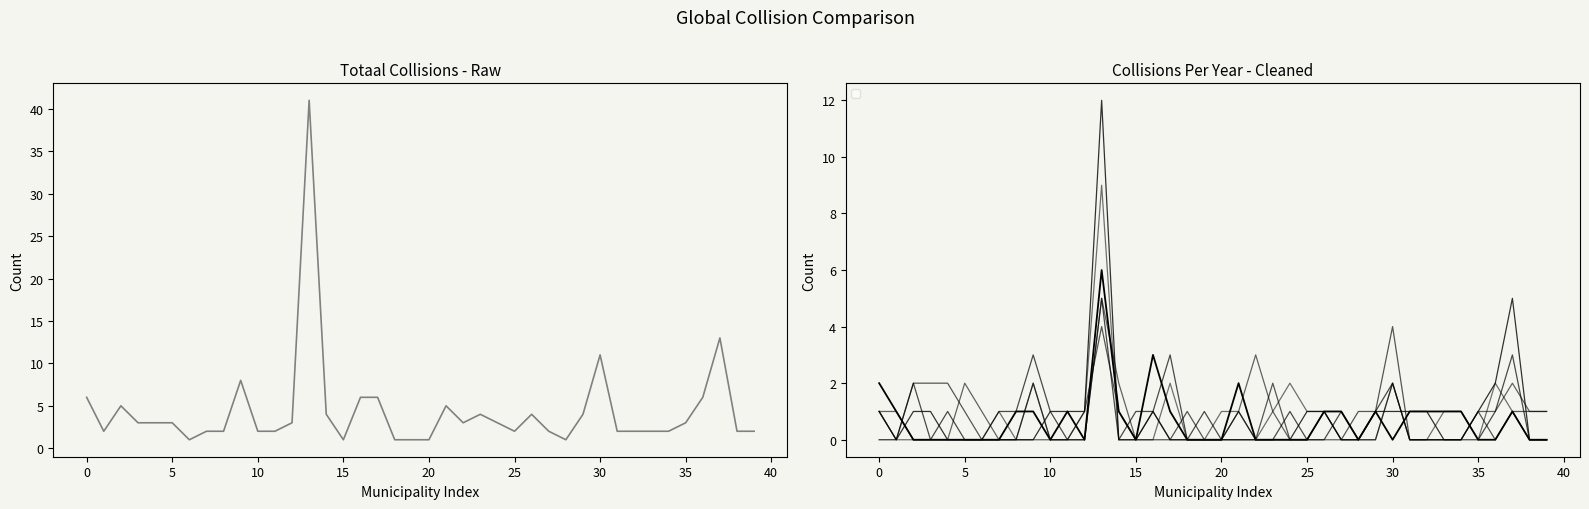

The chart shows a value of 2 at 32. True or false?

True